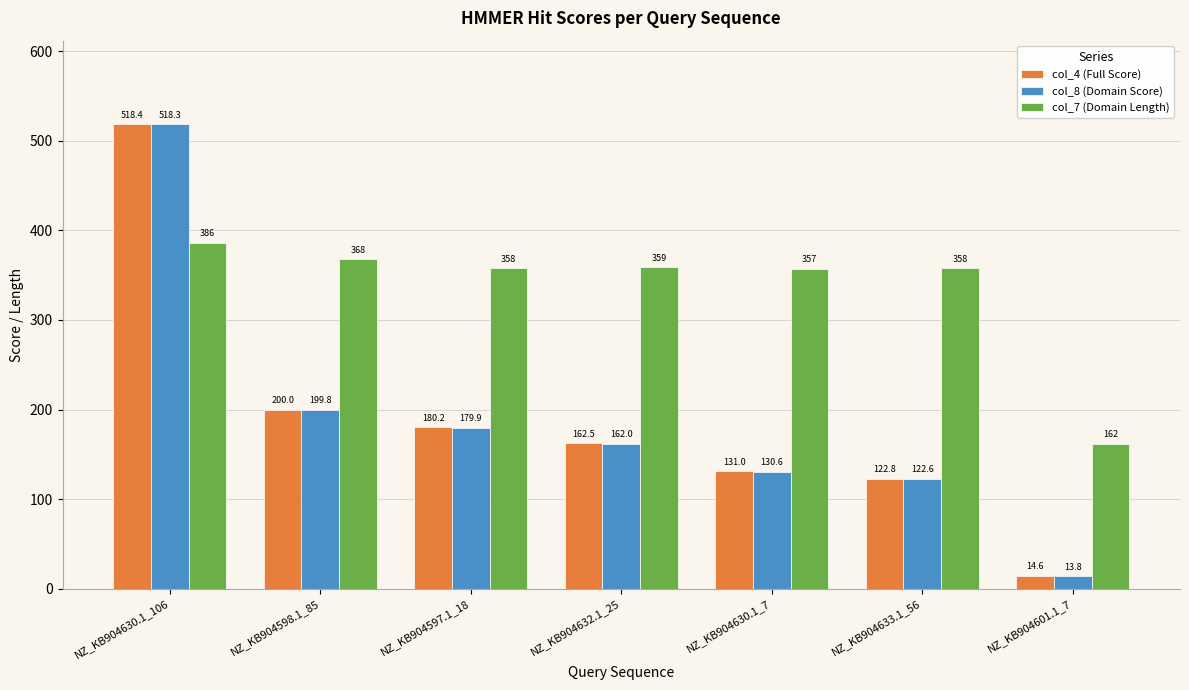

What value does the col_4 (Full Score) series have at NZ_KB904633.1_56?

122.8